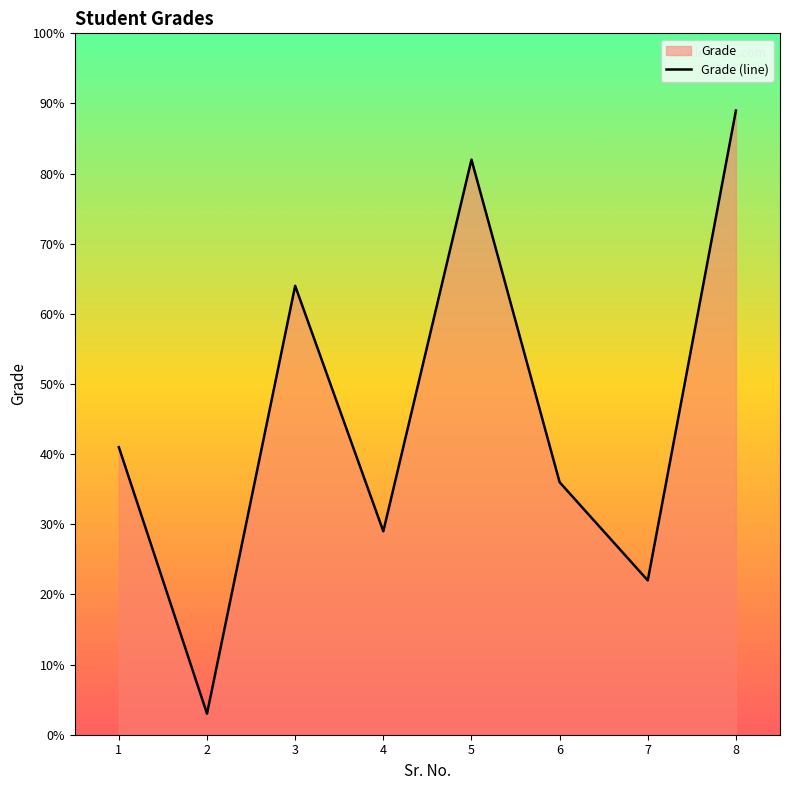

What is the minimum value shown in the chart?

3